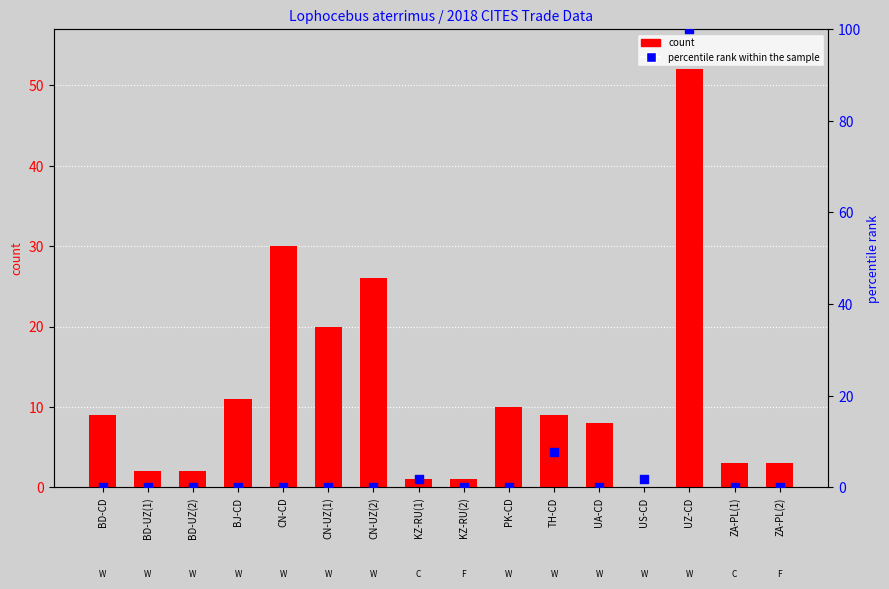

Which series has the largest total across all categories?

count